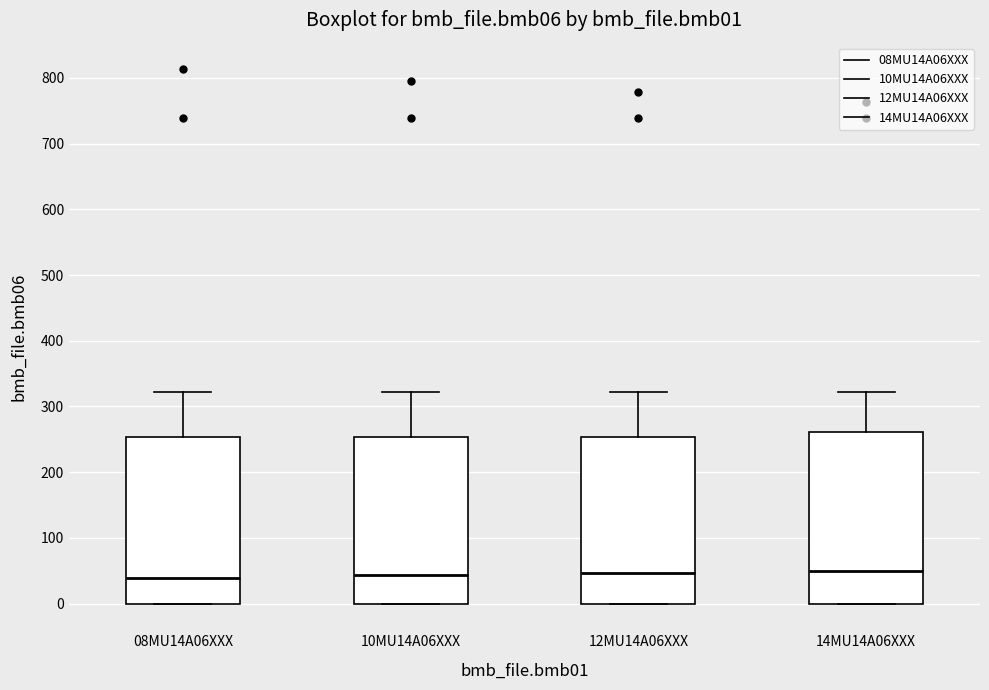

Reading left to right, transcribe this box plot: for each box, give where its median line is, the range the box spans, and where its two whiskers end, as read against the y-axis. The values are not printed on the chart, so give them approximately, as read against the axis.

08MU14A06XXX: median 40, box 0 to 250, whiskers 0 to 320
10MU14A06XXX: median 40, box 0 to 250, whiskers 0 to 320
12MU14A06XXX: median 50, box 0 to 250, whiskers 0 to 320
14MU14A06XXX: median 50, box 0 to 260, whiskers 0 to 320